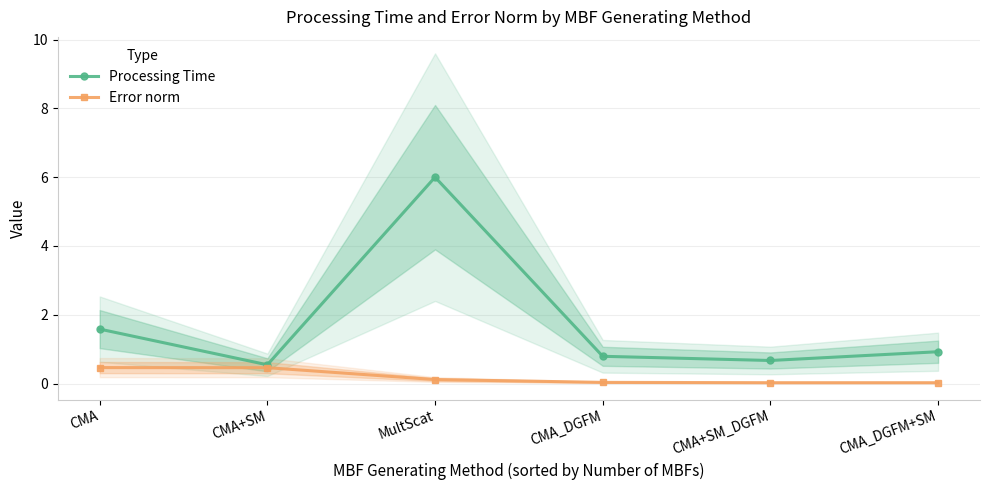

In Processing Time, how many points are lower than both neighbors (excluding endpoints)?

2